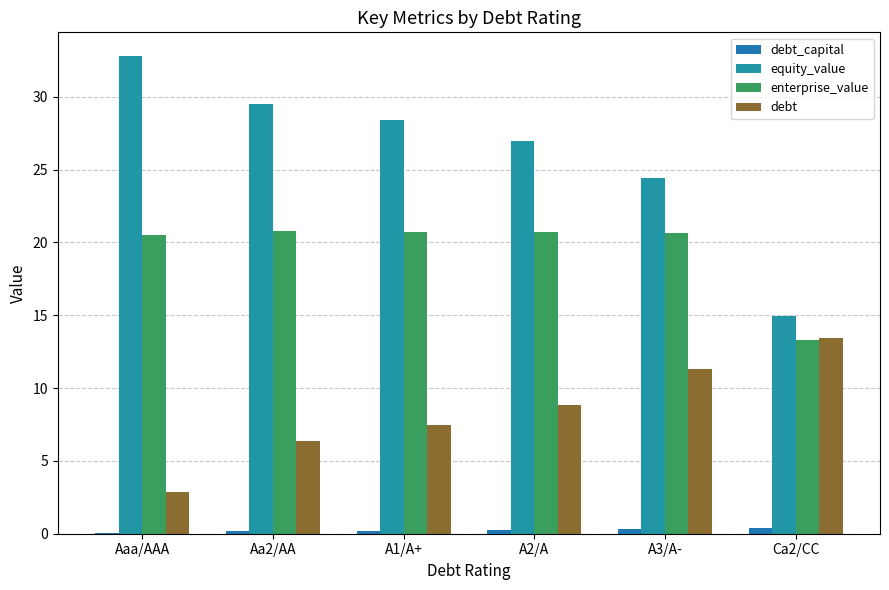

The debt series shows 13.4 at Ca2/CC. True or false?

True